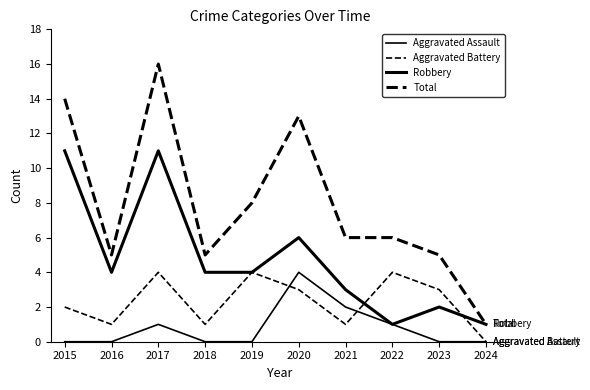

True or false: Total and Aggravated Assault cross at least once.

False